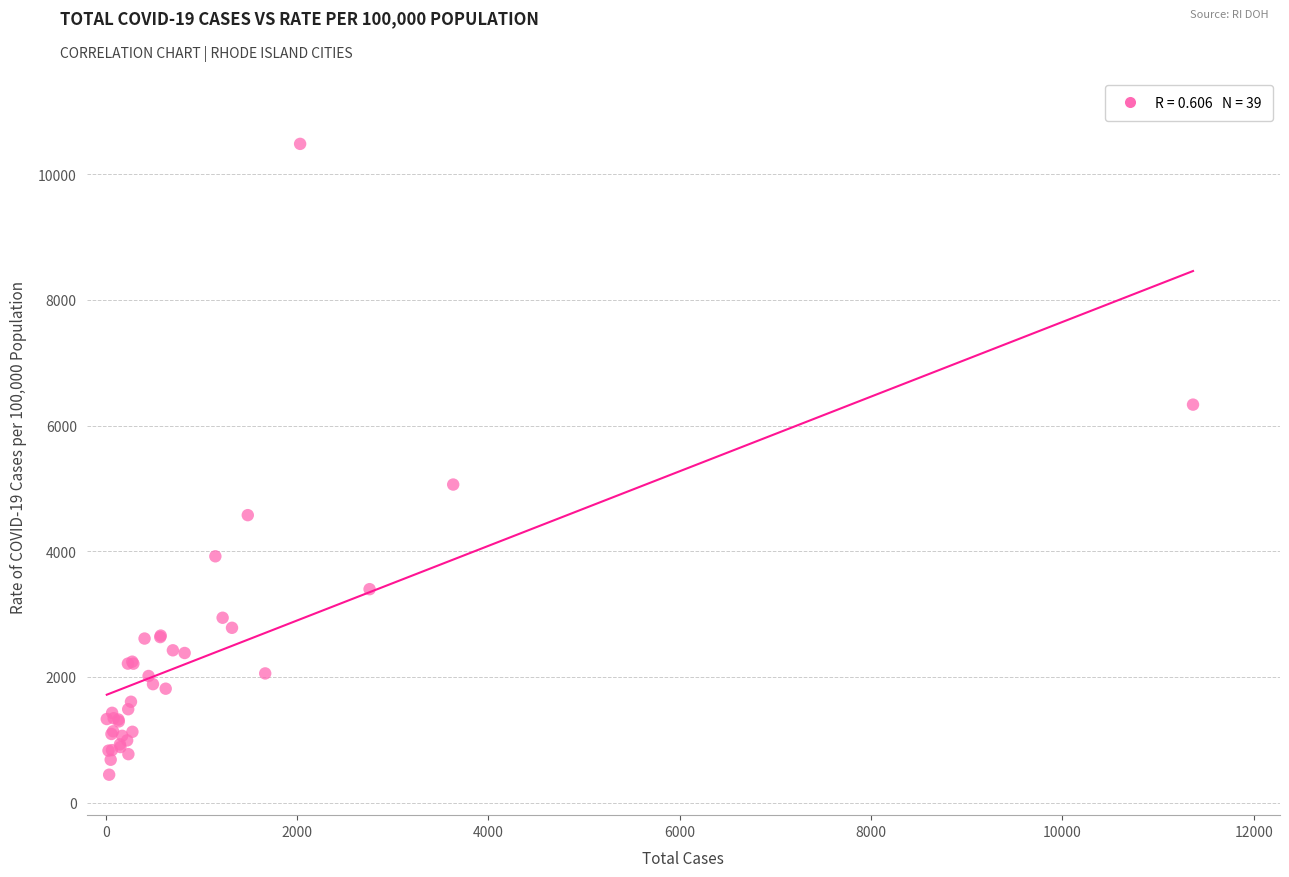

What Y value in the scatter plot is closest to 5464?

5062